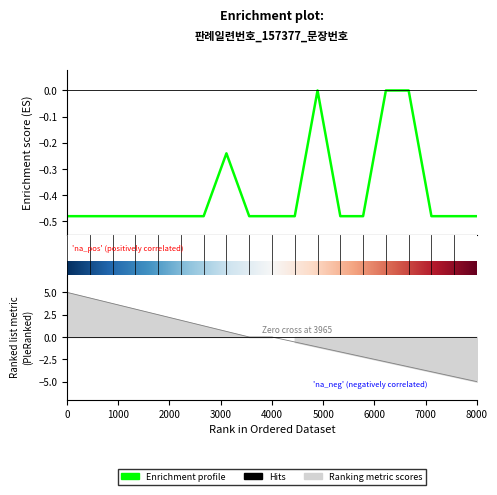

Reading right to left, transcribe all the data shown in this chart.

19=-5.0	18=-4.4	17=-3.9	16=-3.3	15=-2.8	14=-2.2	13=-1.7	12=-1.1	11=-0.6	10=0.0	9=0.0	8=0.6	7=1.2	6=1.9	5=2.5	4=3.1	3=3.8	2=4.4	1=5.0